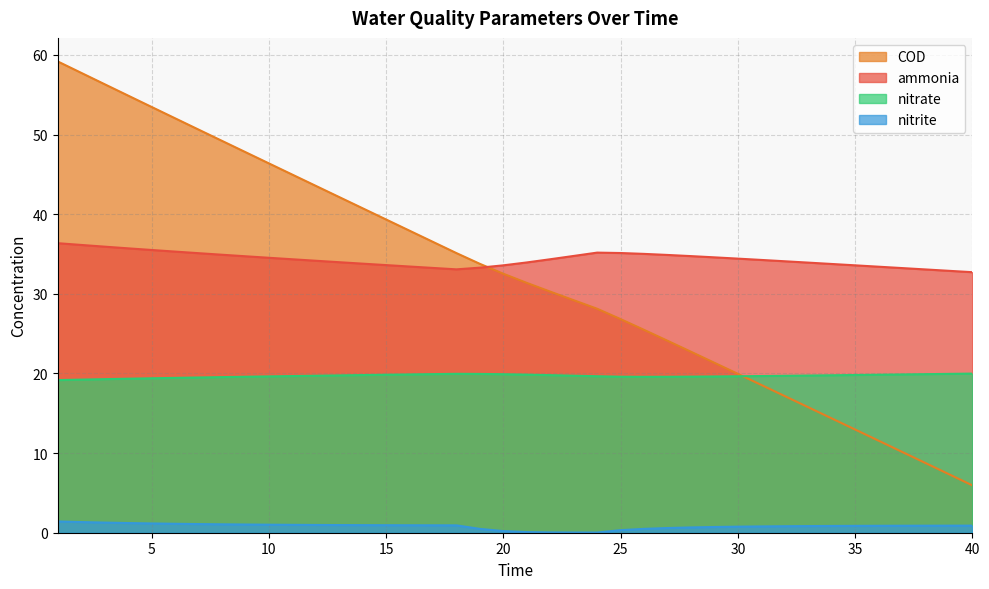

What is the greatest value displayed?

59.2